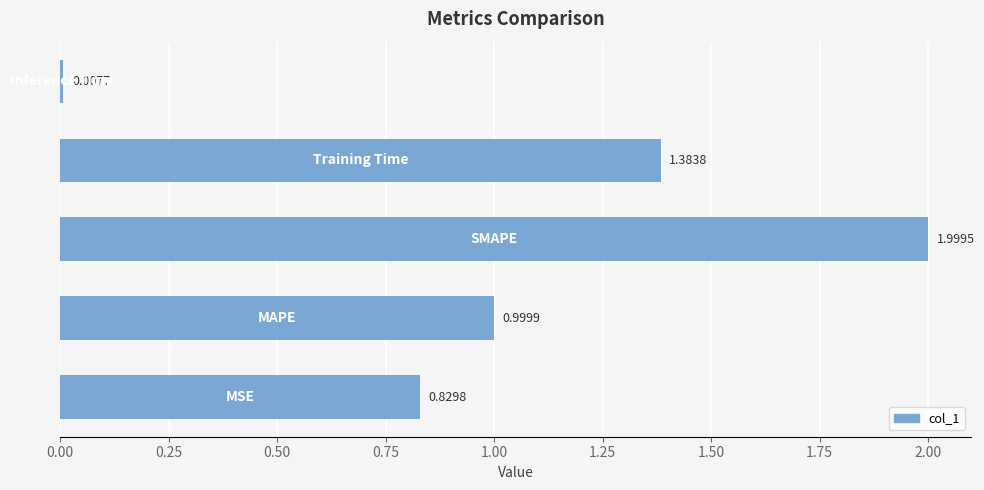

What is the sum of all values?

5.2